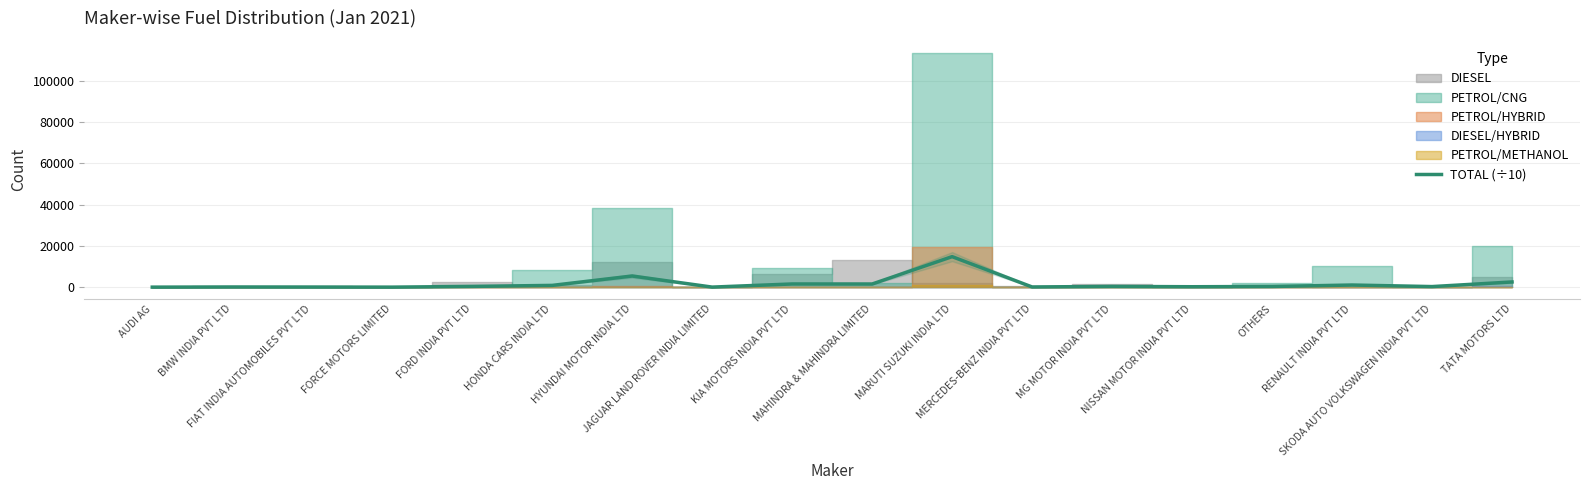

What position from the left is MARUTI SUZUKI INDIA LTD?

11